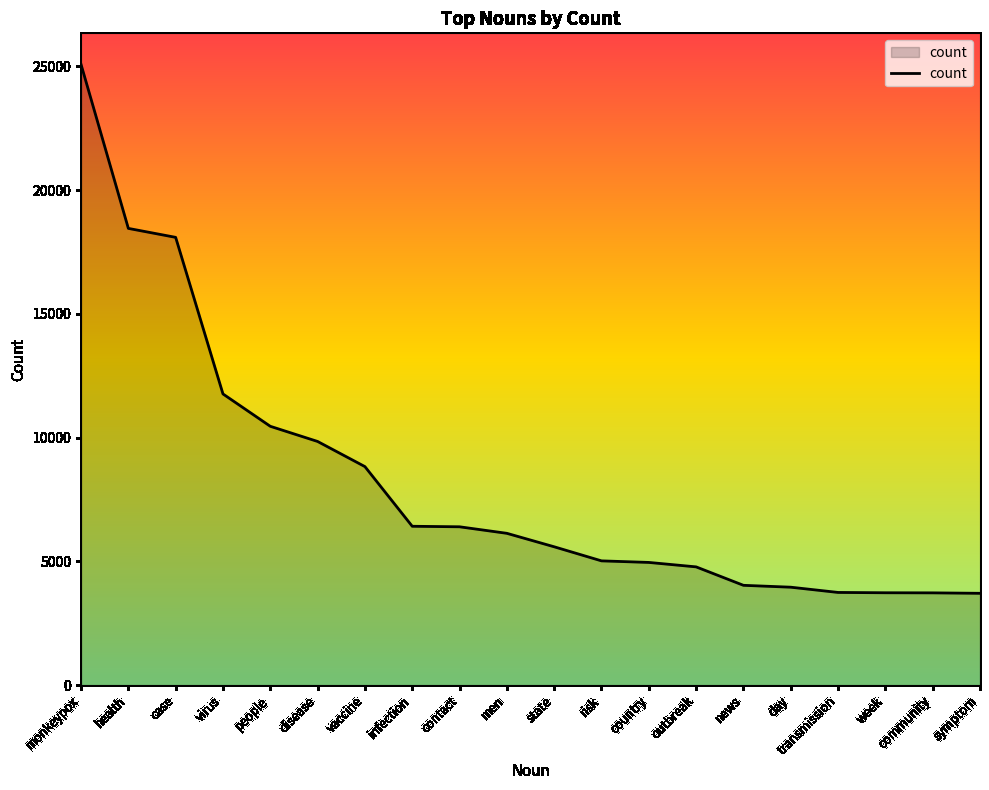

The value at news is 4034. True or false?

True